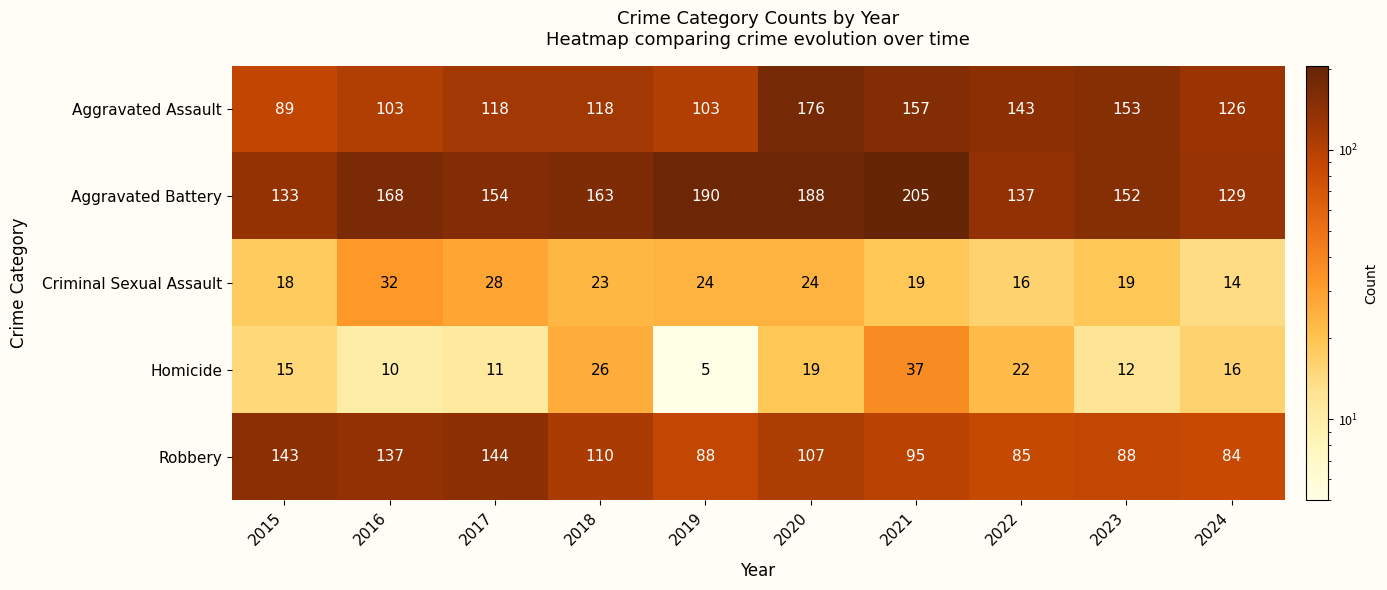

At which category is the sum across all series the highest?

2020